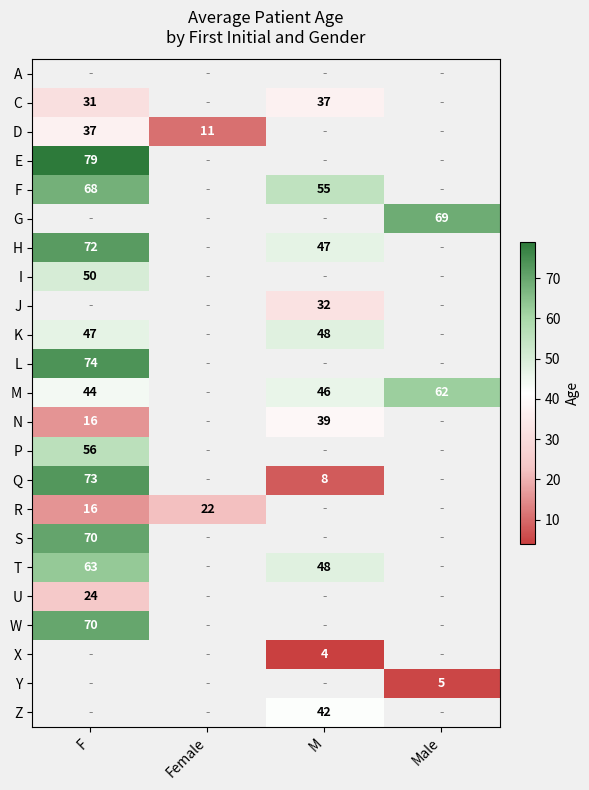

The F series shows 55 at M. True or false?

True